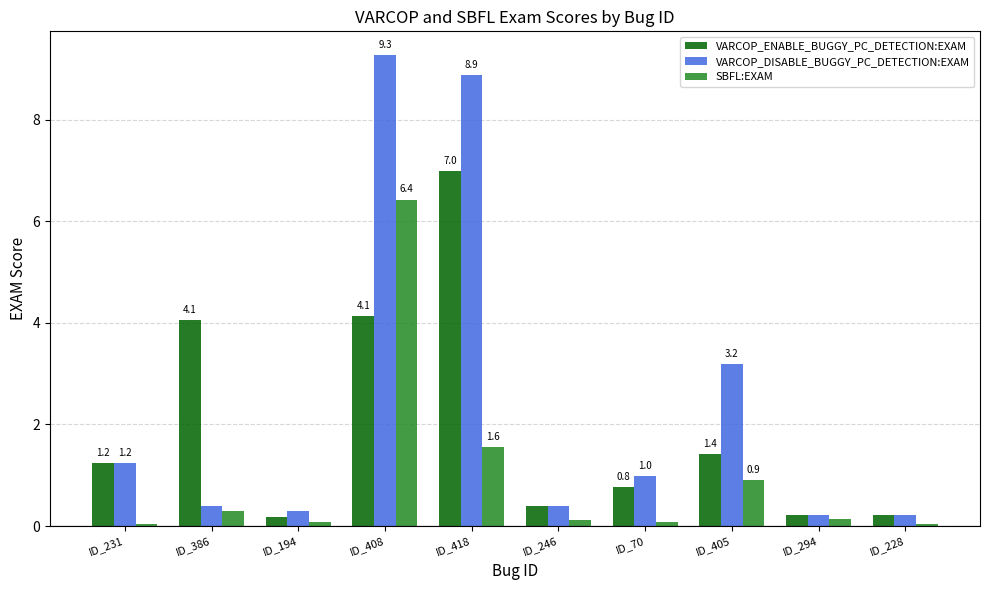

What is the total value across all series at ID_231?

2.5